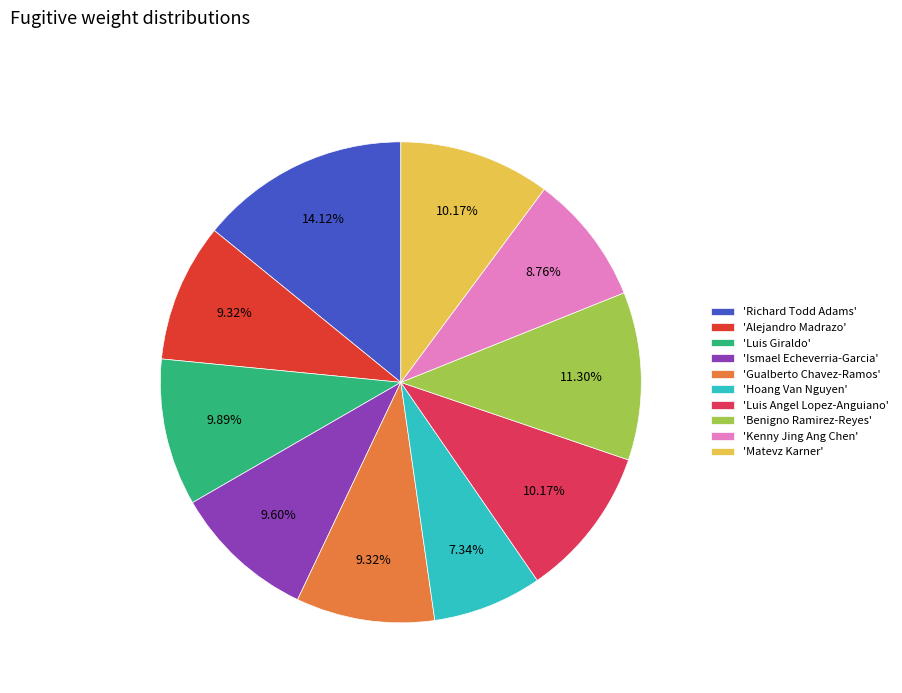

Is there any slice that represents more than half of the pie?

No